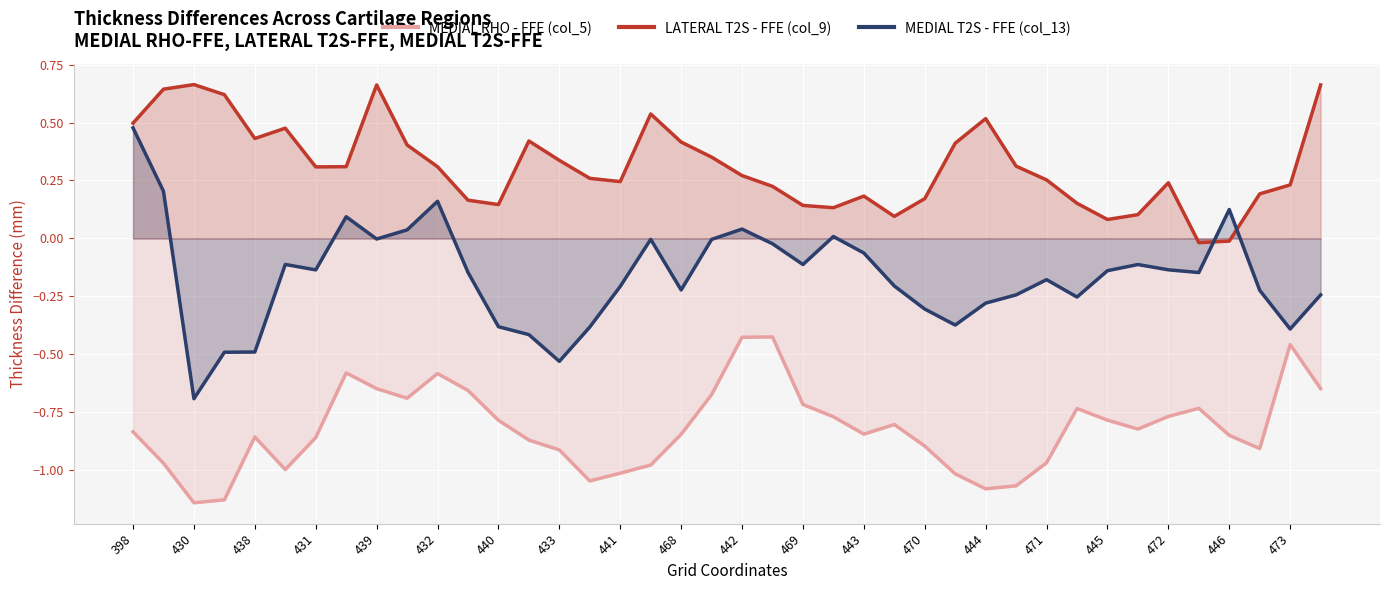

How many lines are shown in the chart?

3